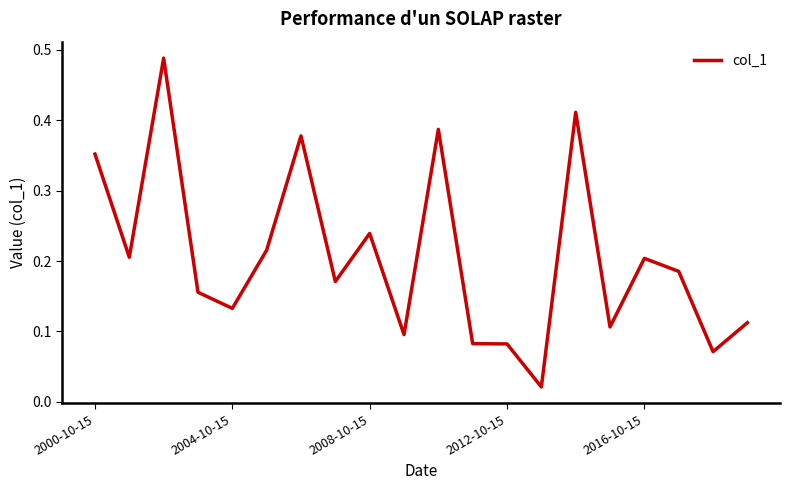

How many lines are shown in the chart?

1